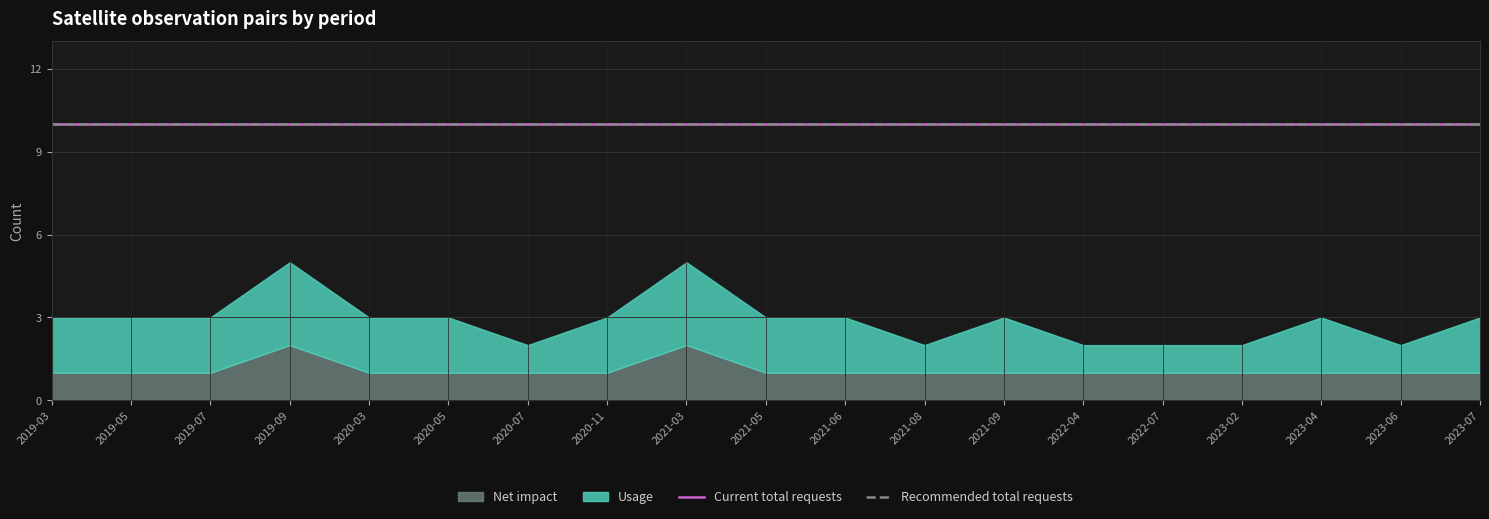

What are all the series names shown in the legend?

Usage, Net impact, Current total requests, Recommended total requests